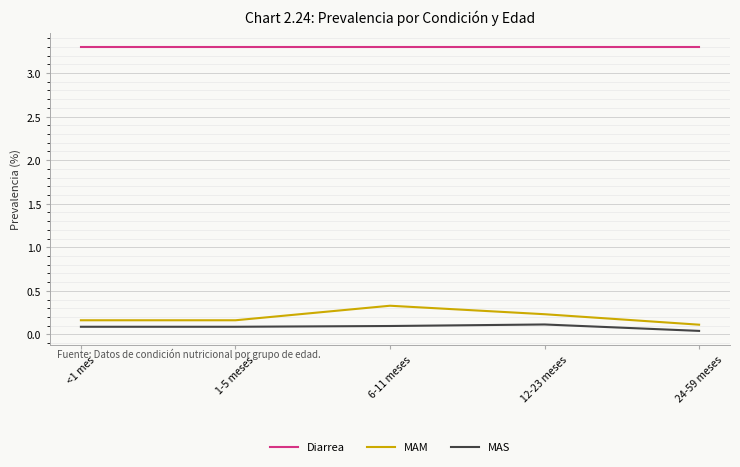

Is the value of Diarrea at 24-59 meses greater than the value of MAS at 6-11 meses?

Yes